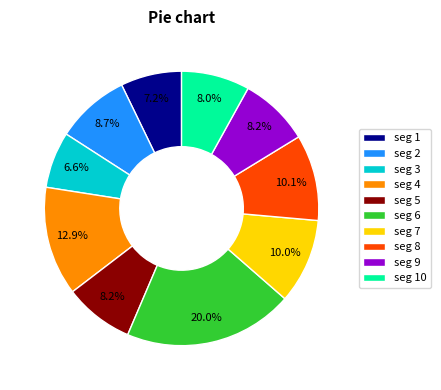

Combined, do seg 8 and seg 3 account for over 50%?

No